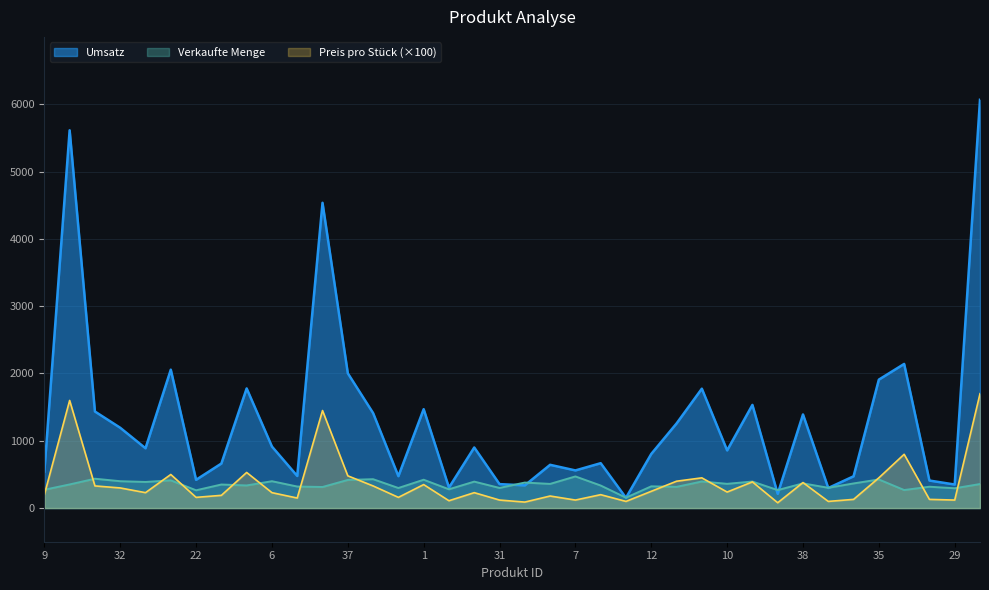

What is the difference between the maximum and minimum values in the Umsatz series?

5913.0